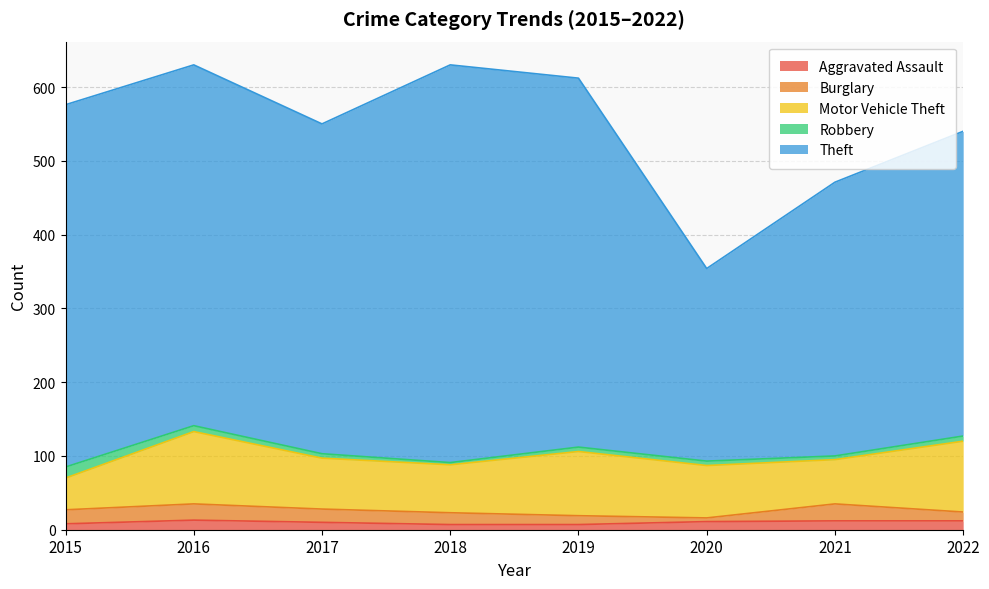

True or false: Burglary has more than 1 interior local peaks.

True